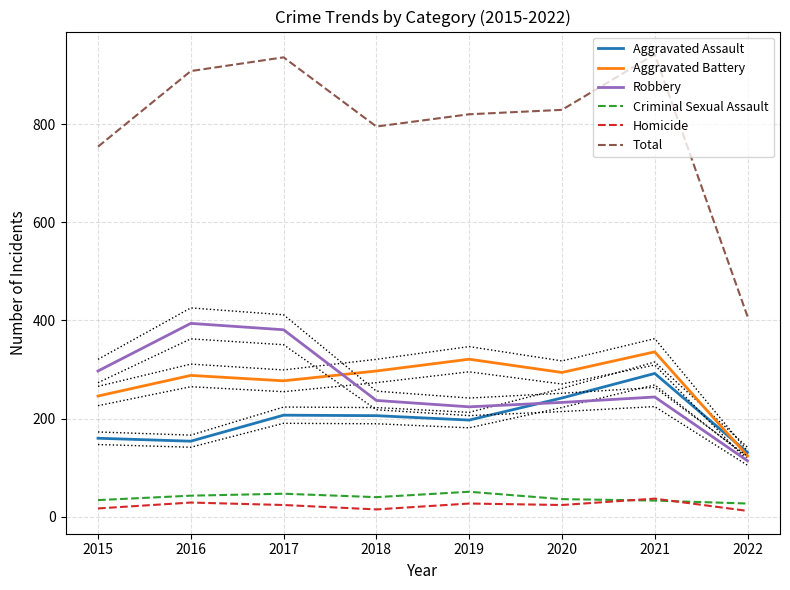

At how many categories does at least one series exceed 196?

8